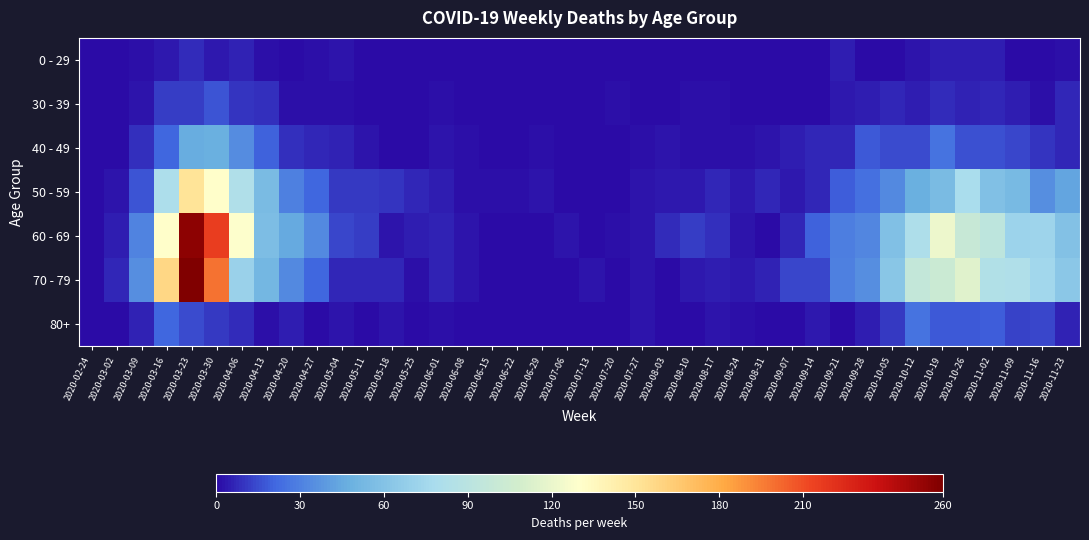

Reading left to right, list all the values displayed in this chart.

0 - 29: 2020-02-24=0	2020-03-02=0	2020-03-09=2	2020-03-16=4	2020-03-23=8	2020-03-30=4	2020-04-06=6	2020-04-13=2	2020-04-20=1	2020-04-27=2	2020-05-04=3	2020-05-11=1	2020-05-18=0	2020-05-25=0	2020-06-01=0	2020-06-08=0	2020-06-15=0	2020-06-22=1	2020-06-29=0	2020-07-06=0	2020-07-13=0	2020-07-20=1	2020-07-27=0	2020-08-03=1	2020-08-10=1	2020-08-17=0	2020-08-24=0	2020-08-31=0	2020-09-07=0	2020-09-14=1	2020-09-21=5	2020-09-28=0	2020-10-05=1	2020-10-12=3	2020-10-19=5	2020-10-26=5	2020-11-02=5	2020-11-09=1	2020-11-16=0	2020-11-23=2
30 - 39: 2020-02-24=0	2020-03-02=1	2020-03-09=3	2020-03-16=12	2020-03-23=12	2020-03-30=17	2020-04-06=10	2020-04-13=9	2020-04-20=2	2020-04-27=2	2020-05-04=2	2020-05-11=0	2020-05-18=1	2020-05-25=0	2020-06-01=2	2020-06-08=0	2020-06-15=0	2020-06-22=0	2020-06-29=0	2020-07-06=1	2020-07-13=0	2020-07-20=2	2020-07-27=0	2020-08-03=0	2020-08-10=2	2020-08-17=2	2020-08-24=0	2020-08-31=0	2020-09-07=1	2020-09-14=1	2020-09-21=4	2020-09-28=5	2020-10-05=7	2020-10-12=5	2020-10-19=8	2020-10-26=6	2020-11-02=7	2020-11-09=5	2020-11-16=2	2020-11-23=7
40 - 49: 2020-02-24=1	2020-03-02=1	2020-03-09=9	2020-03-16=21	2020-03-23=46	2020-03-30=47	2020-04-06=34	2020-04-13=20	2020-04-20=9	2020-04-27=7	2020-05-04=6	2020-05-11=3	2020-05-18=0	2020-05-25=1	2020-06-01=3	2020-06-08=2	2020-06-15=1	2020-06-22=1	2020-06-29=2	2020-07-06=1	2020-07-13=0	2020-07-20=1	2020-07-27=2	2020-08-03=3	2020-08-10=2	2020-08-17=2	2020-08-24=2	2020-08-31=3	2020-09-07=5	2020-09-14=7	2020-09-21=7	2020-09-28=18	2020-10-05=15	2020-10-12=15	2020-10-19=25	2020-10-26=16	2020-11-02=16	2020-11-09=14	2020-11-16=10	2020-11-23=7
50 - 59: 2020-02-24=1	2020-03-02=3	2020-03-09=17	2020-03-16=81	2020-03-23=151	2020-03-30=131	2020-04-06=83	2020-04-13=55	2020-04-20=30	2020-04-27=21	2020-05-04=11	2020-05-11=11	2020-05-18=10	2020-05-25=7	2020-06-01=5	2020-06-08=2	2020-06-15=2	2020-06-22=2	2020-06-29=3	2020-07-06=1	2020-07-13=0	2020-07-20=1	2020-07-27=3	2020-08-03=4	2020-08-10=4	2020-08-17=7	2020-08-24=4	2020-08-31=7	2020-09-07=4	2020-09-14=7	2020-09-21=19	2020-09-28=24	2020-10-05=33	2020-10-12=47	2020-10-19=55	2020-10-26=79	2020-11-02=58	2020-11-09=54	2020-11-16=35	2020-11-23=43
60 - 69: 2020-02-24=1	2020-03-02=5	2020-03-09=31	2020-03-16=130	2020-03-23=255	2020-03-30=216	2020-04-06=129	2020-04-13=56	2020-04-20=45	2020-04-27=33	2020-05-04=14	2020-05-11=12	2020-05-18=3	2020-05-25=5	2020-06-01=6	2020-06-08=3	2020-06-15=1	2020-06-22=0	2020-06-29=0	2020-07-06=3	2020-07-13=0	2020-07-20=2	2020-07-27=3	2020-08-03=8	2020-08-10=12	2020-08-17=9	2020-08-24=3	2020-08-31=1	2020-09-07=7	2020-09-14=20	2020-09-21=29	2020-09-28=32	2020-10-05=58	2020-10-12=82	2020-10-19=121	2020-10-26=100	2020-11-02=93	2020-11-09=72	2020-11-16=73	2020-11-23=59
70 - 79: 2020-02-24=1	2020-03-02=7	2020-03-09=35	2020-03-16=158	2020-03-23=259	2020-03-30=199	2020-04-06=71	2020-04-13=52	2020-04-20=33	2020-04-27=21	2020-05-04=7	2020-05-11=7	2020-05-18=7	2020-05-25=2	2020-06-01=6	2020-06-08=3	2020-06-15=1	2020-06-22=1	2020-06-29=0	2020-07-06=0	2020-07-13=3	2020-07-20=1	2020-07-27=3	2020-08-03=1	2020-08-10=4	2020-08-17=5	2020-08-24=4	2020-08-31=6	2020-09-07=14	2020-09-14=14	2020-09-21=30	2020-09-28=35	2020-10-05=62	2020-10-12=97	2020-10-19=102	2020-10-26=115	2020-11-02=84	2020-11-09=83	2020-11-16=75	2020-11-23=63
80+: 2020-02-24=0	2020-03-02=1	2020-03-09=6	2020-03-16=21	2020-03-23=15	2020-03-30=11	2020-04-06=8	2020-04-13=2	2020-04-20=5	2020-04-27=0	2020-05-04=3	2020-05-11=0	2020-05-18=3	2020-05-25=1	2020-06-01=2	2020-06-08=0	2020-06-15=1	2020-06-22=0	2020-06-29=0	2020-07-06=0	2020-07-13=0	2020-07-20=1	2020-07-27=3	2020-08-03=1	2020-08-10=1	2020-08-17=3	2020-08-24=2	2020-08-31=0	2020-09-07=0	2020-09-14=4	2020-09-21=1	2020-09-28=5	2020-10-05=11	2020-10-12=25	2020-10-19=18	2020-10-26=18	2020-11-02=19	2020-11-09=13	2020-11-16=14	2020-11-23=6